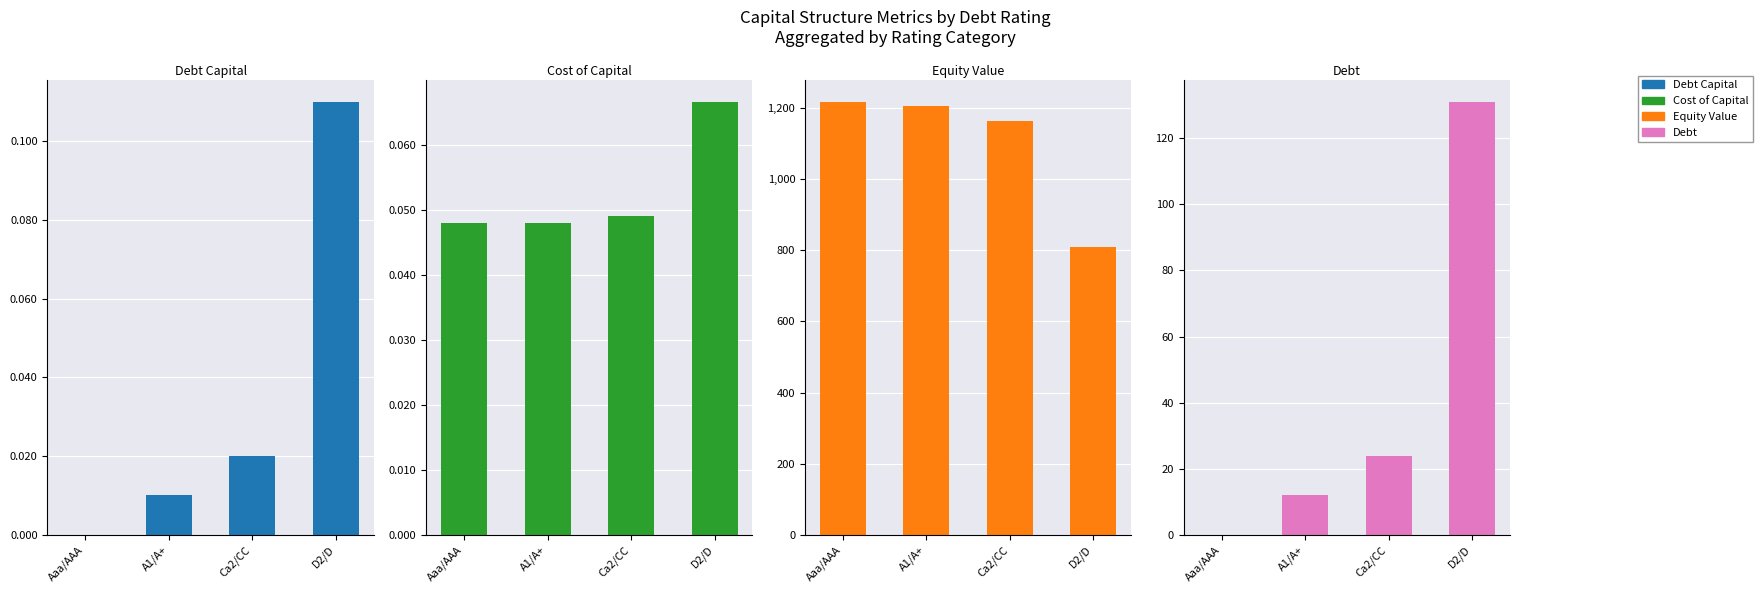

What is the average value of the Cost of Capital series?

0.1